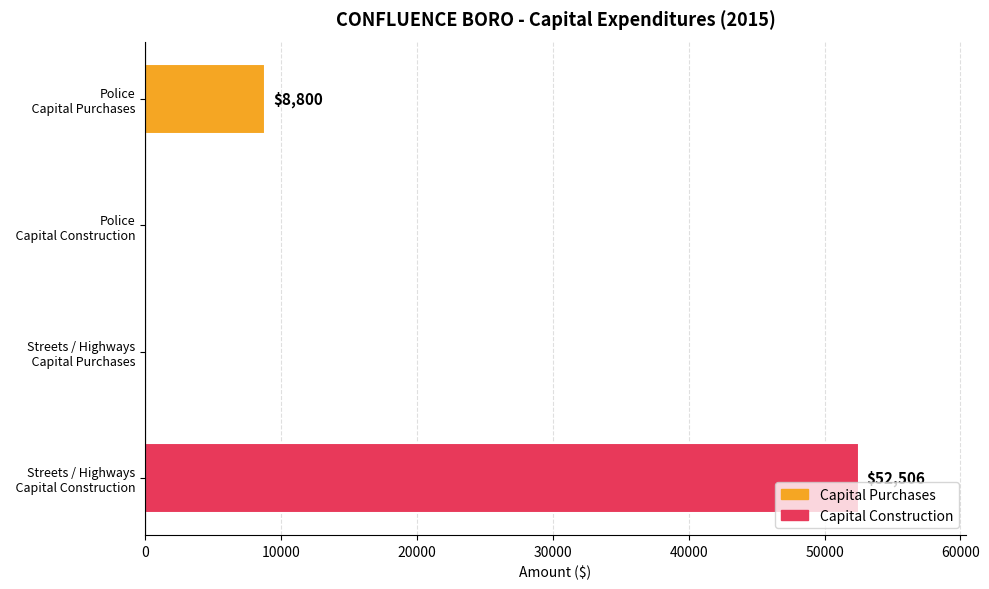

What is the sum of all values?

61306